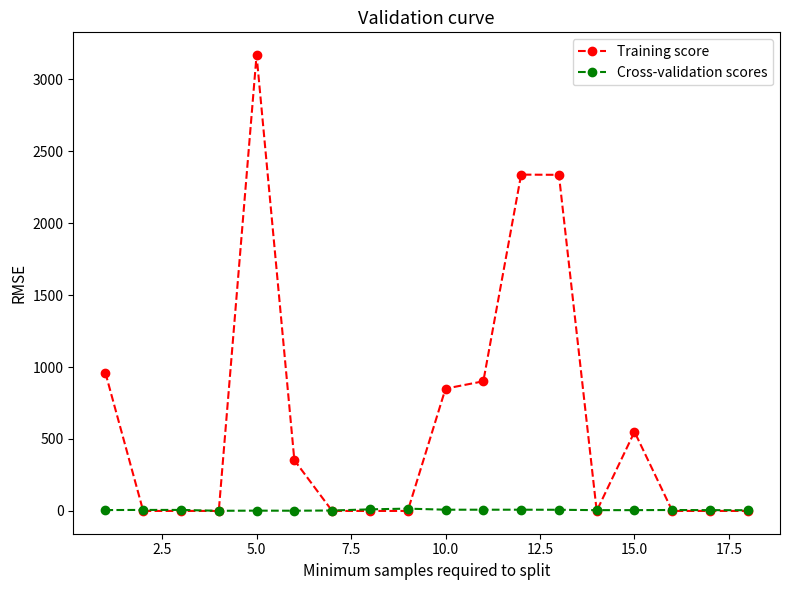

Rank the series by their maximum value, from lowest to highest.

Cross-validation scores, Training score